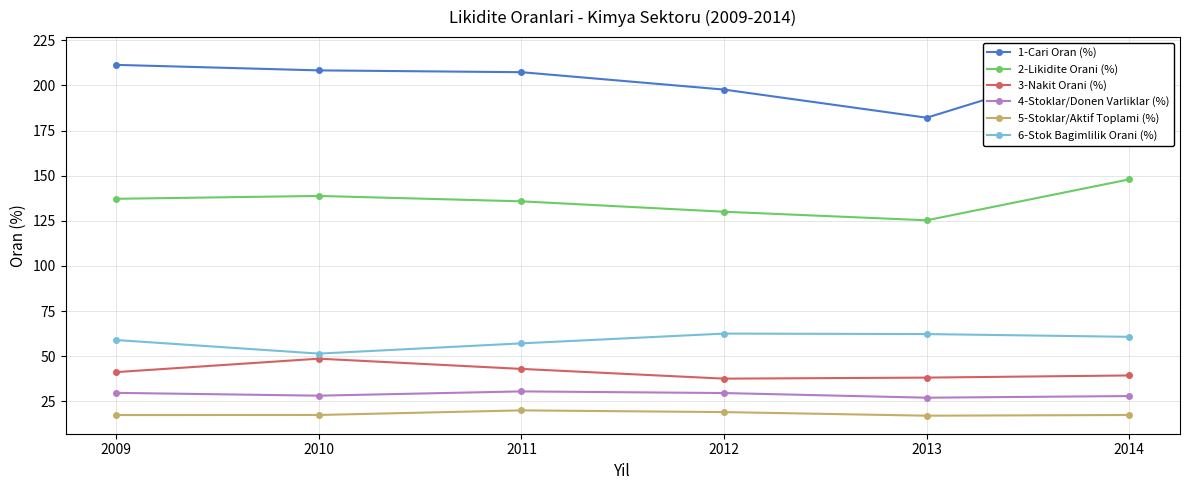

At which category is the sum across all series the highest?

2014